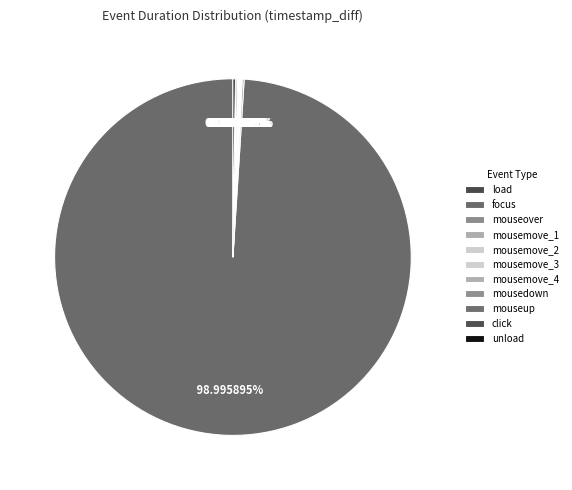

The click slice represents 0% of the pie. True or false?

True